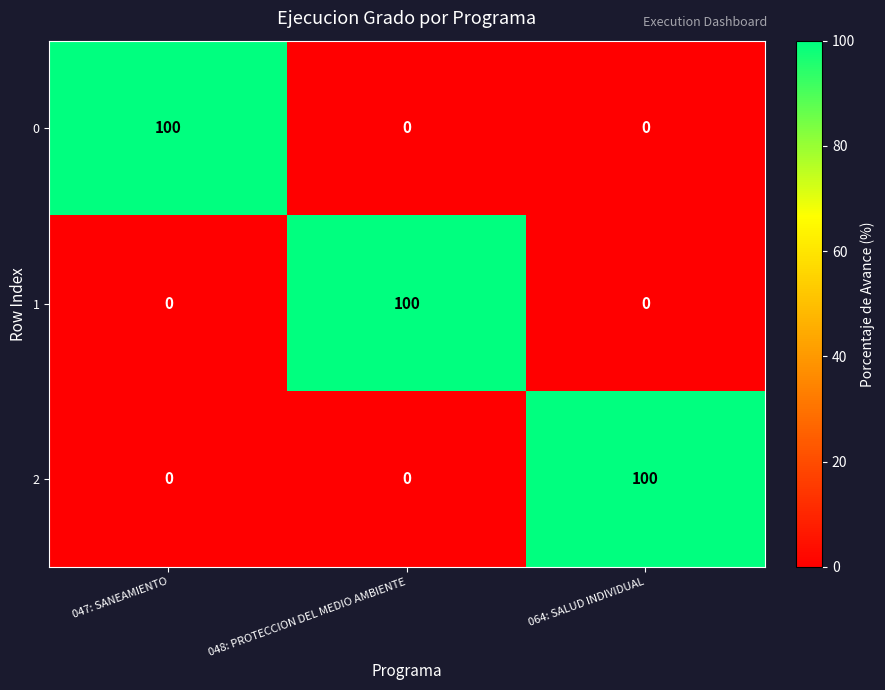

Reading left to right, list all the values displayed in this chart.

0: 100	0	0
1: 0	100	0
2: 0	0	100